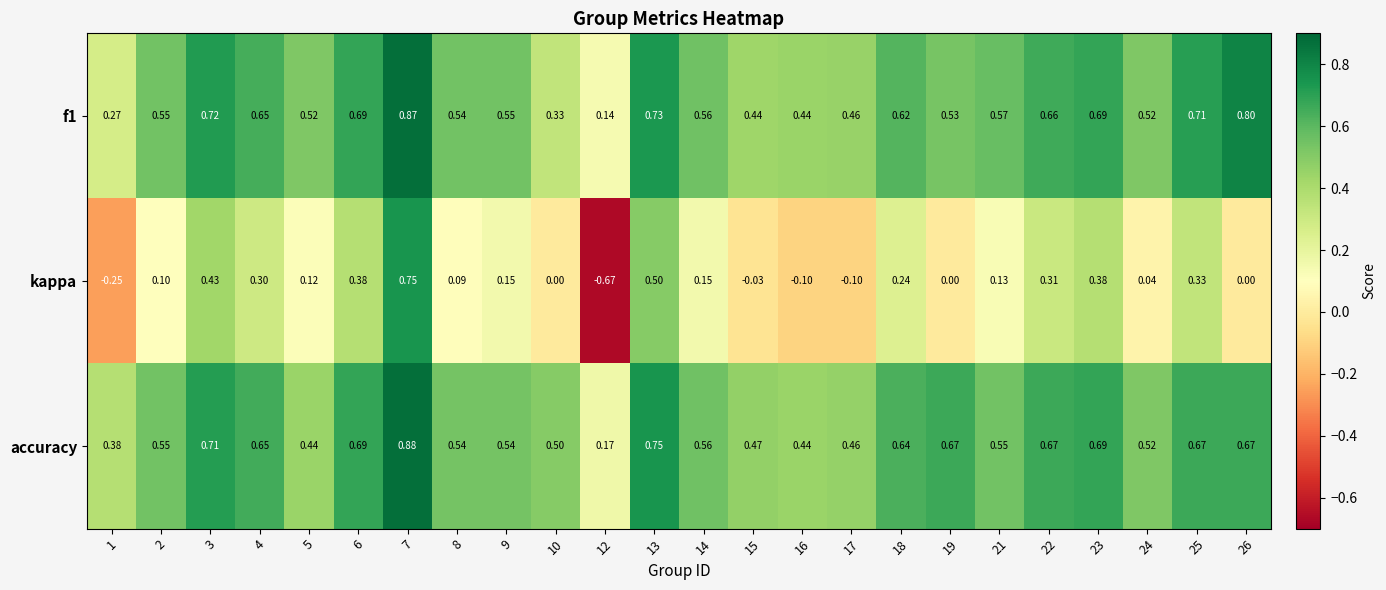

Which series has the largest range (max minus min)?

kappa